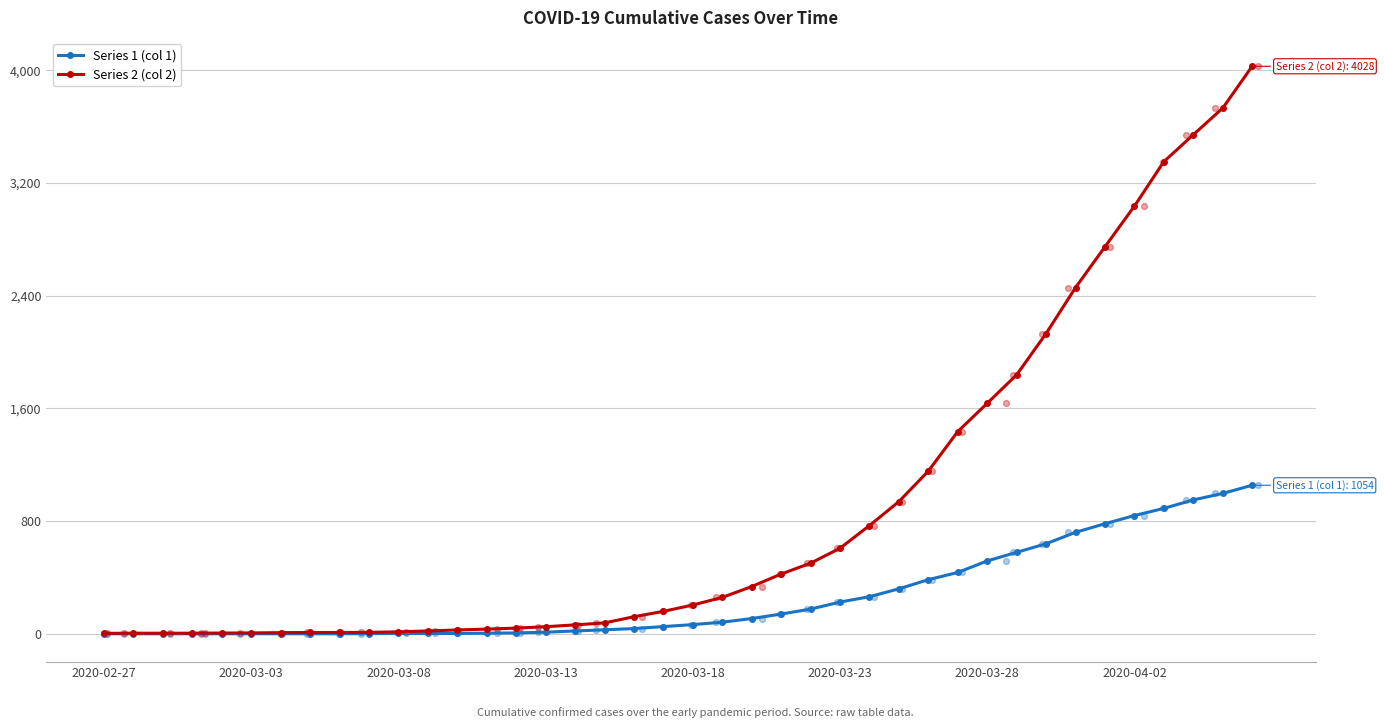

At which category is the sum across all series the highest?

39